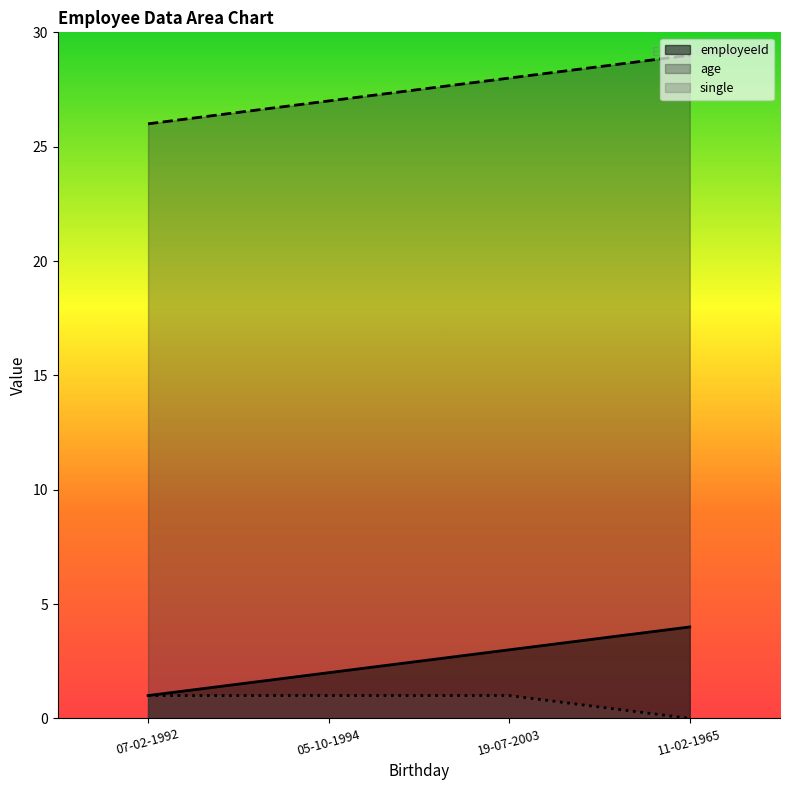

At 19-07-2003, list the series in order from smallest to largest.

single, employeeId, age